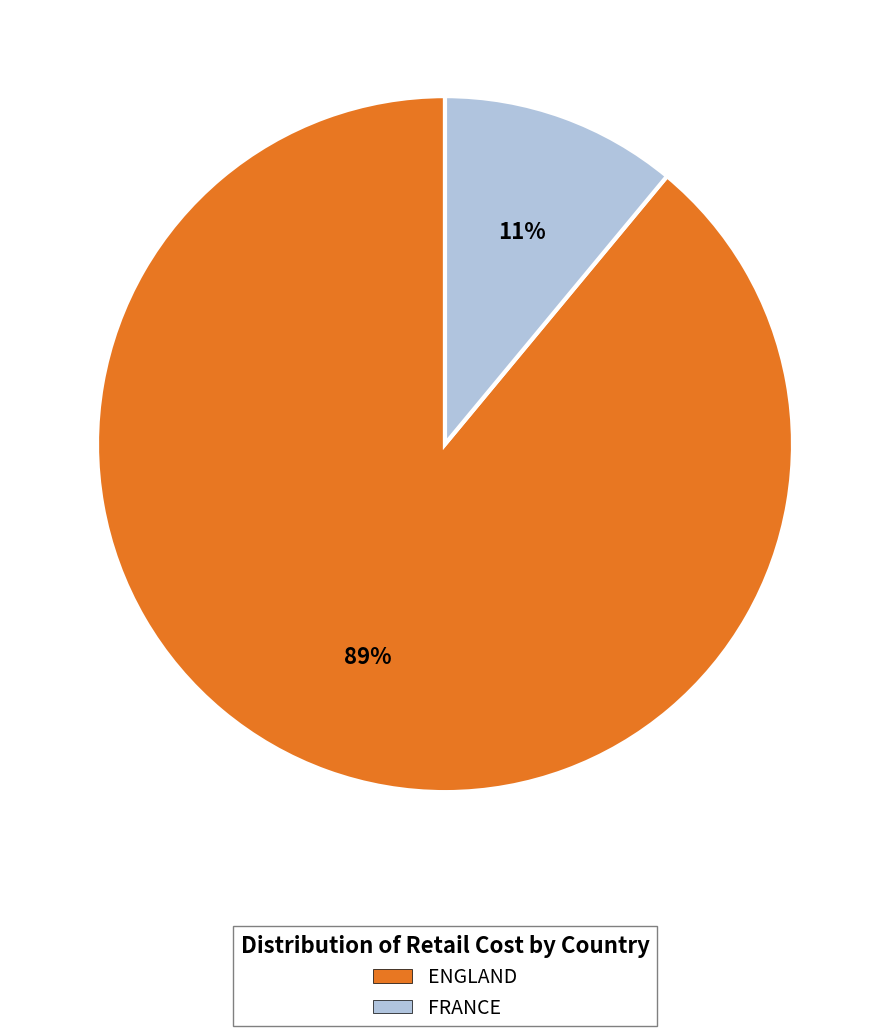

What is the majority slice?

ENGLAND